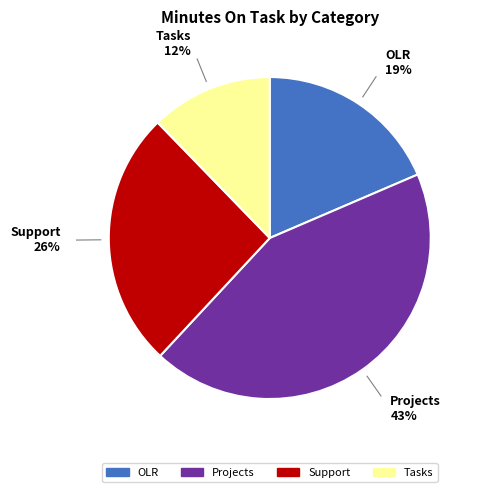

Which has a higher value, OLR or Projects?

Projects